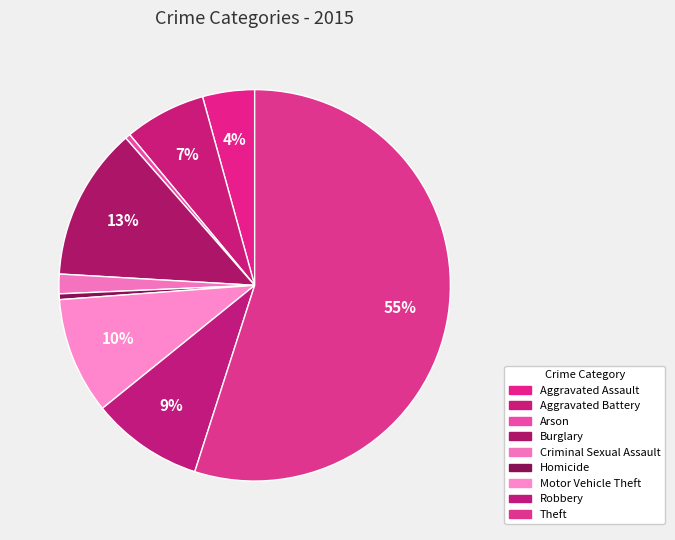

Is it true that Theft is 55% of the pie?

True